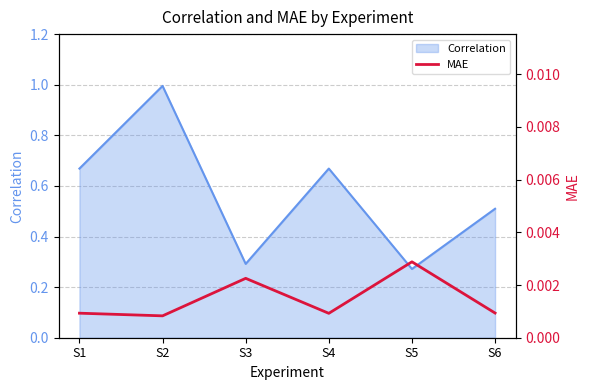

Count the number of categories in the chart.

6